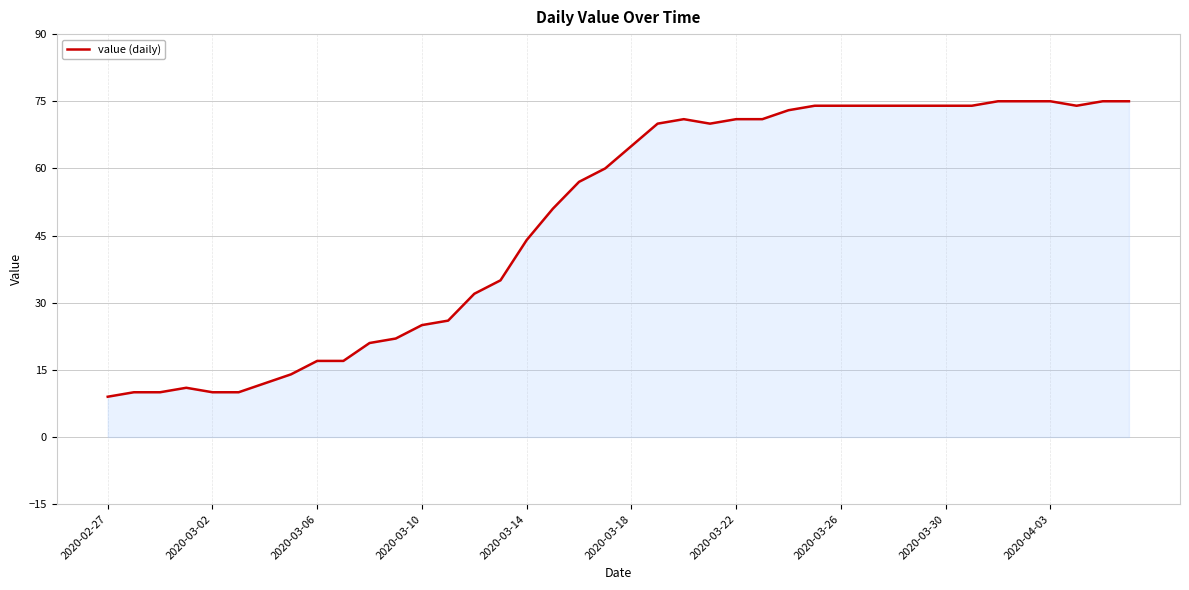

What is the minimum value shown in the chart?

9